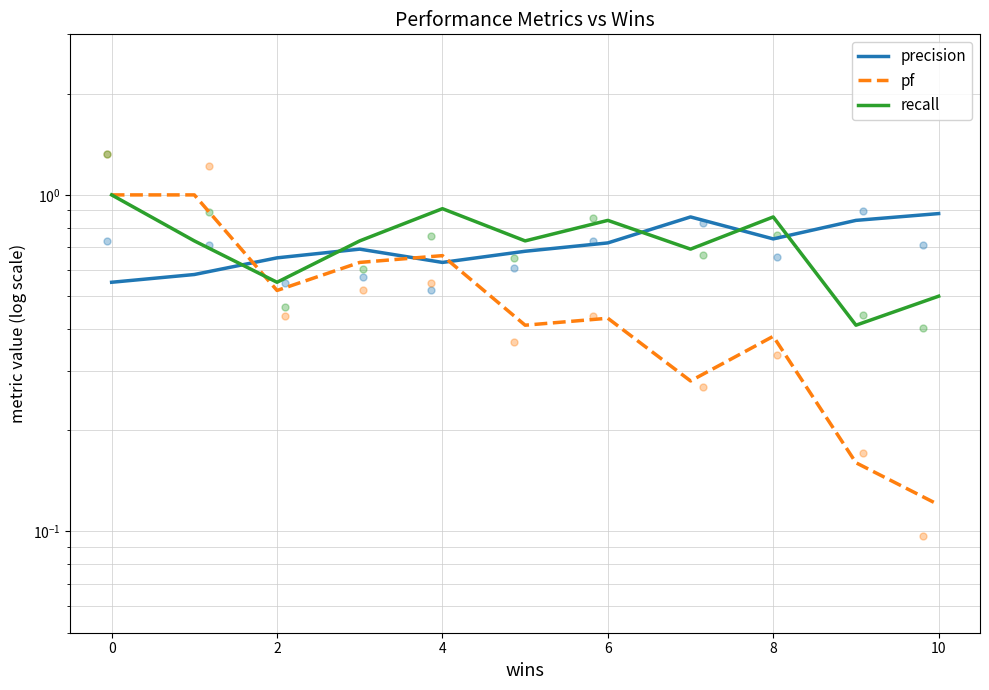

Is the value of precision at 12 greater than the value of pf at −2?

No